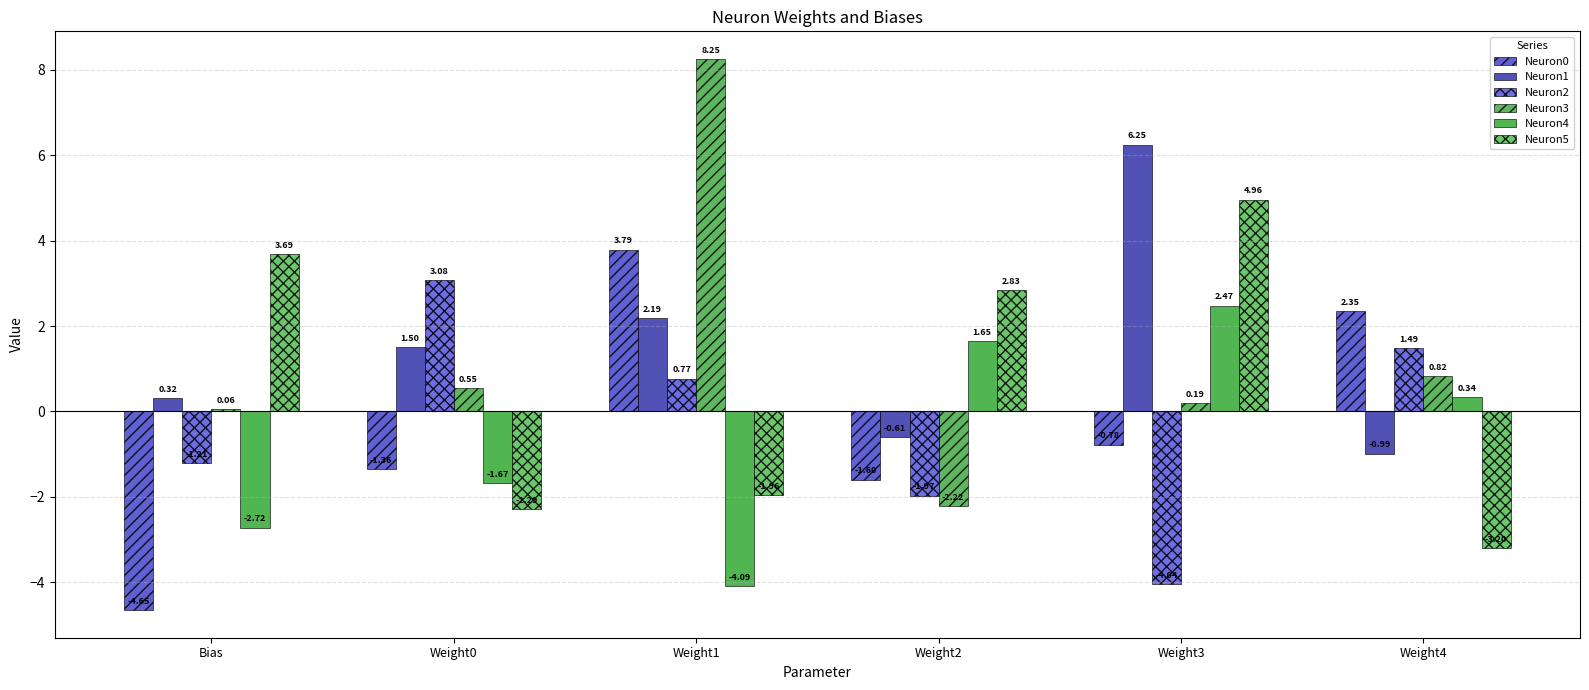

What is the value of the Neuron4 bar at the 1st from the left?

-2.7